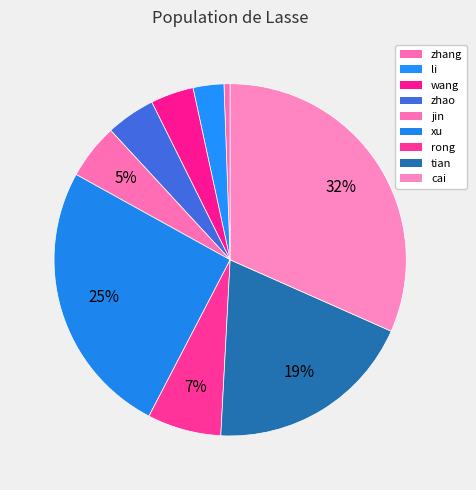

Combined, do tian and wang account for over 50%?

No